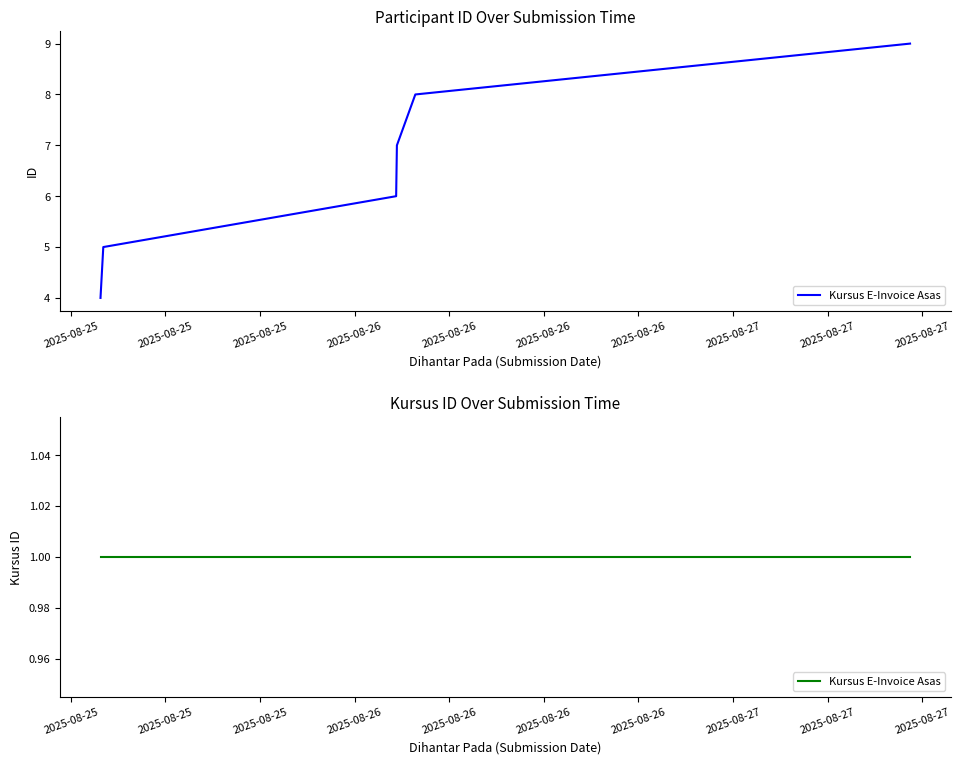

How many distinct data groups are displayed?

1